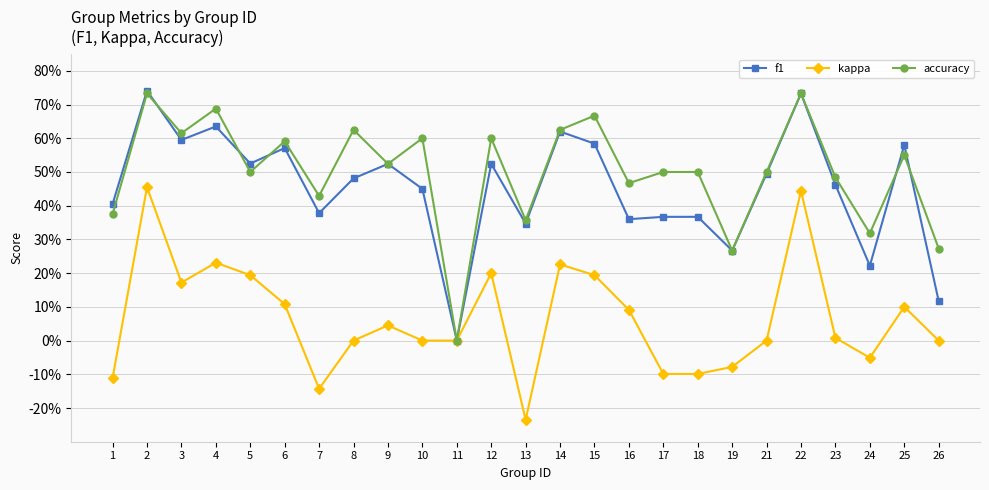

Is this an area chart (filled region under the line)?

No